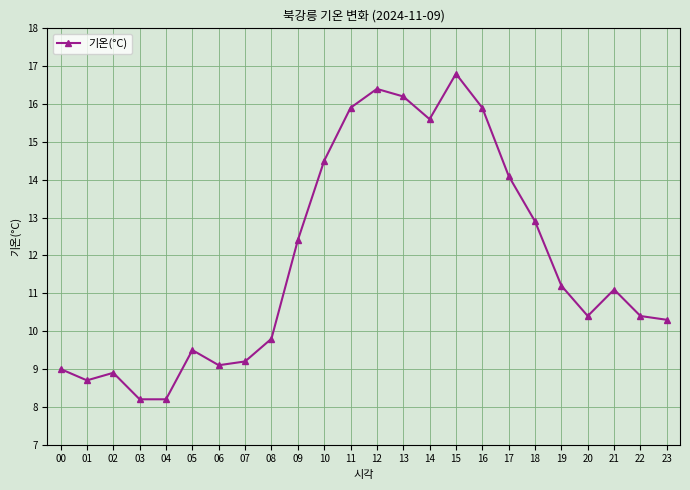

How many points are higher than both their immediate neighbors (excluding endpoints)?

5